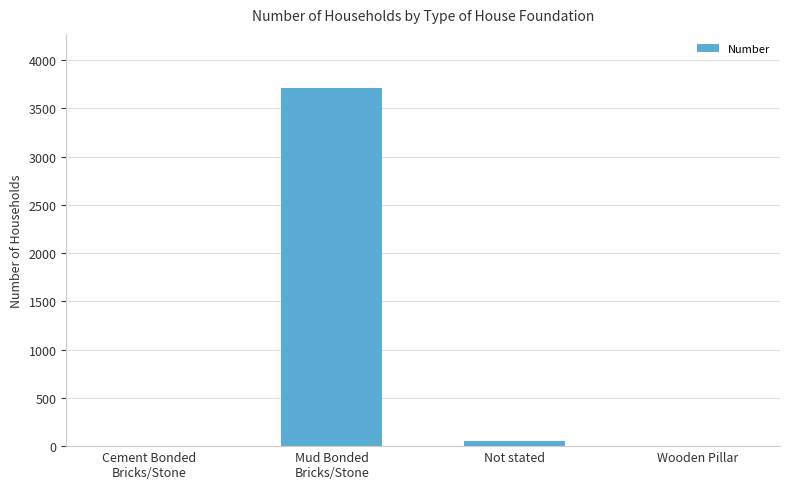

Does the chart contain stacked bars?

No